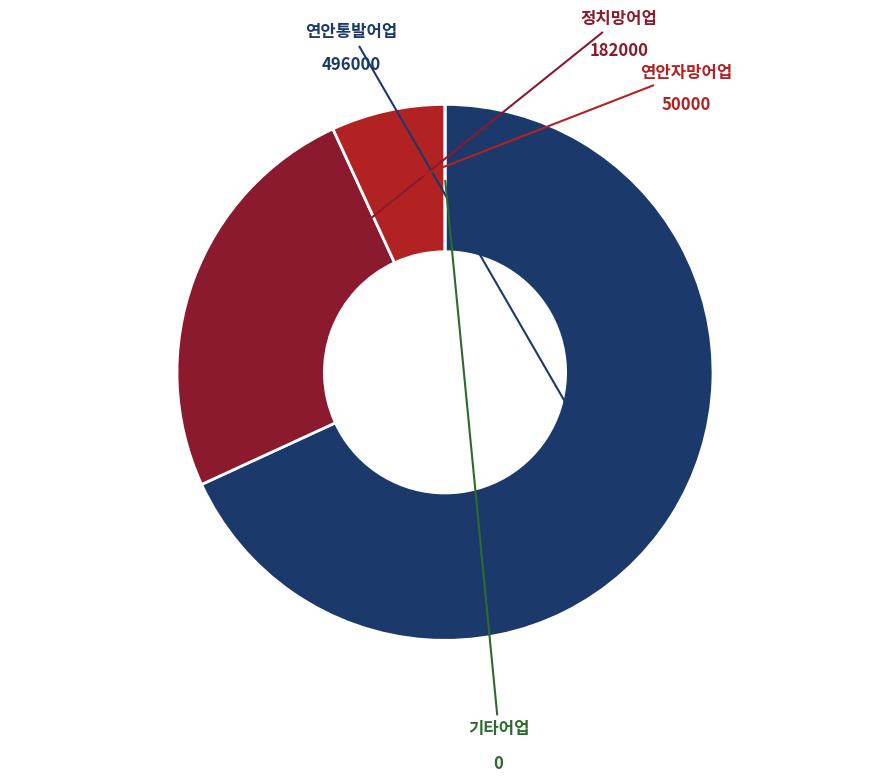

Does any single category account for the majority?

Yes